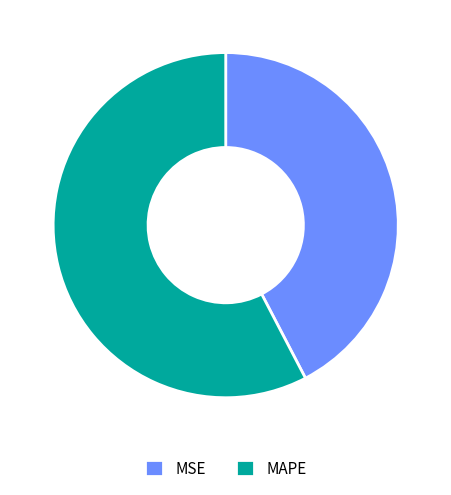

Count the number of slices in the pie.

2